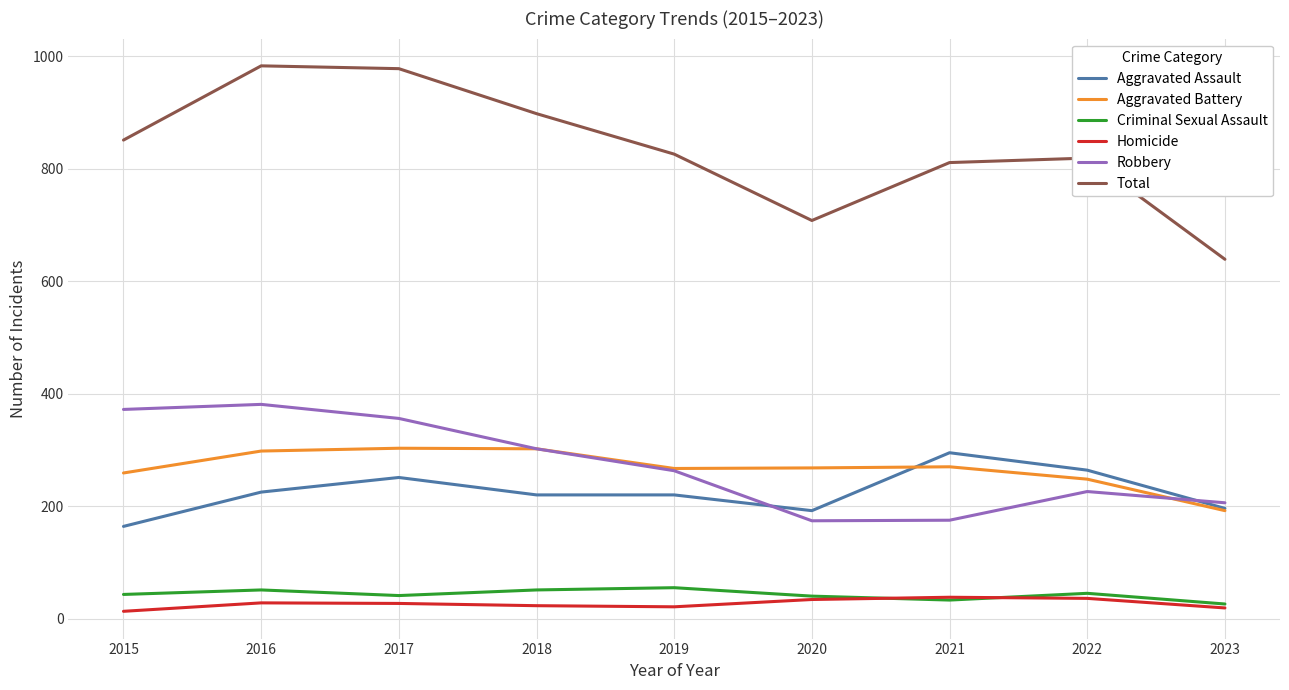

The value of Aggravated Assault at 2019 is 112. True or false?

False